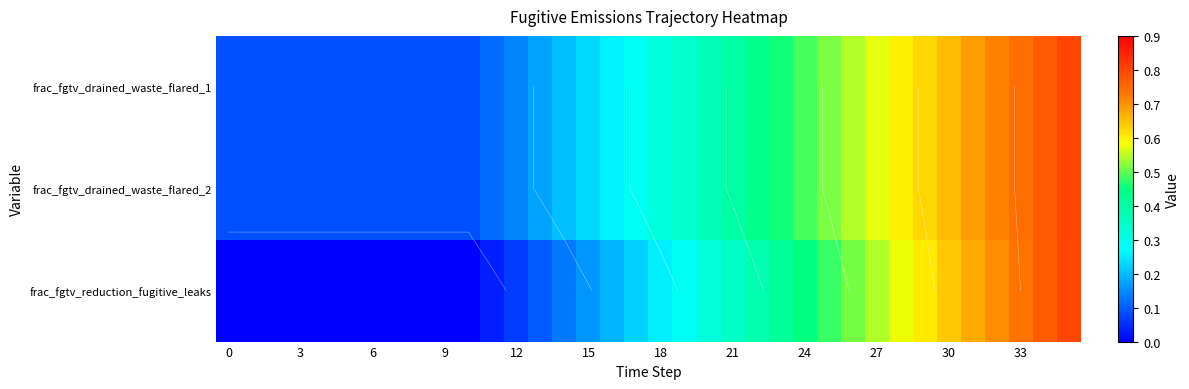

List the series in order of their peak value, lowest first.

frac_fgtv_drained_waste_flared_1, frac_fgtv_drained_waste_flared_2, frac_fgtv_reduction_fugitive_leaks